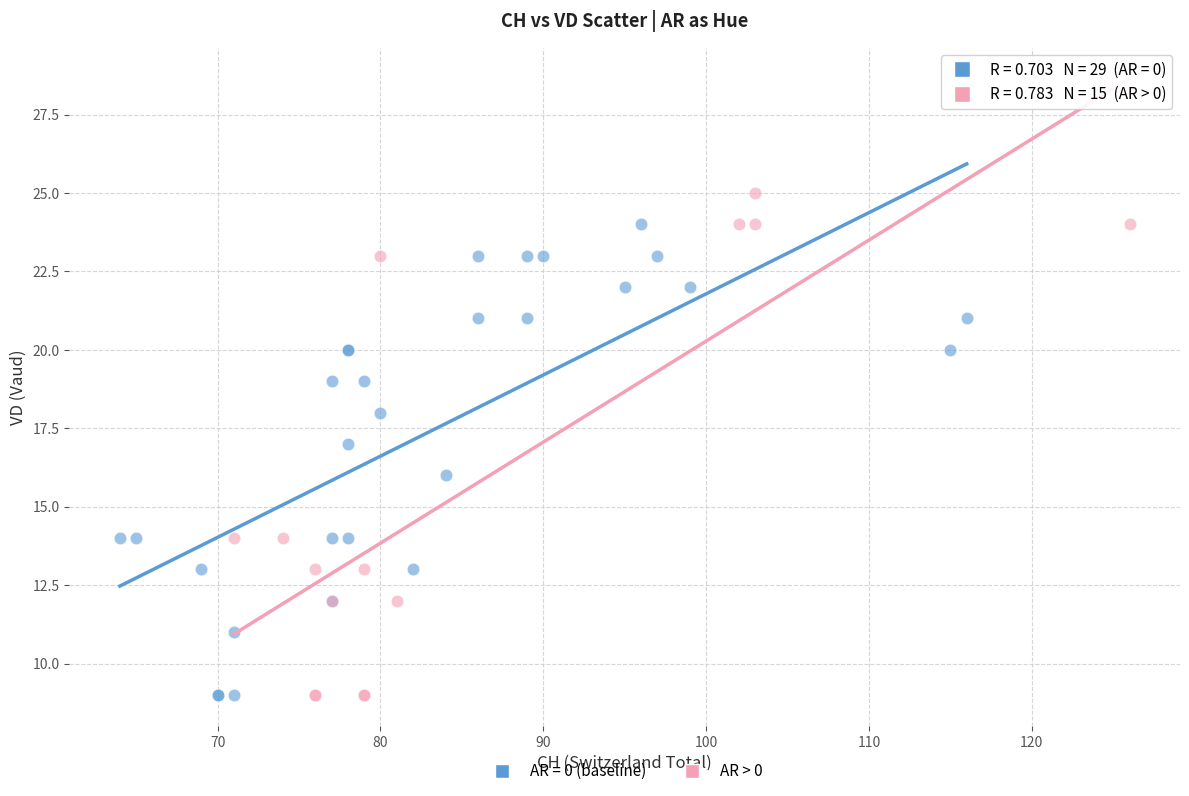

Which series has the widest spread of Y values?

AR > 0